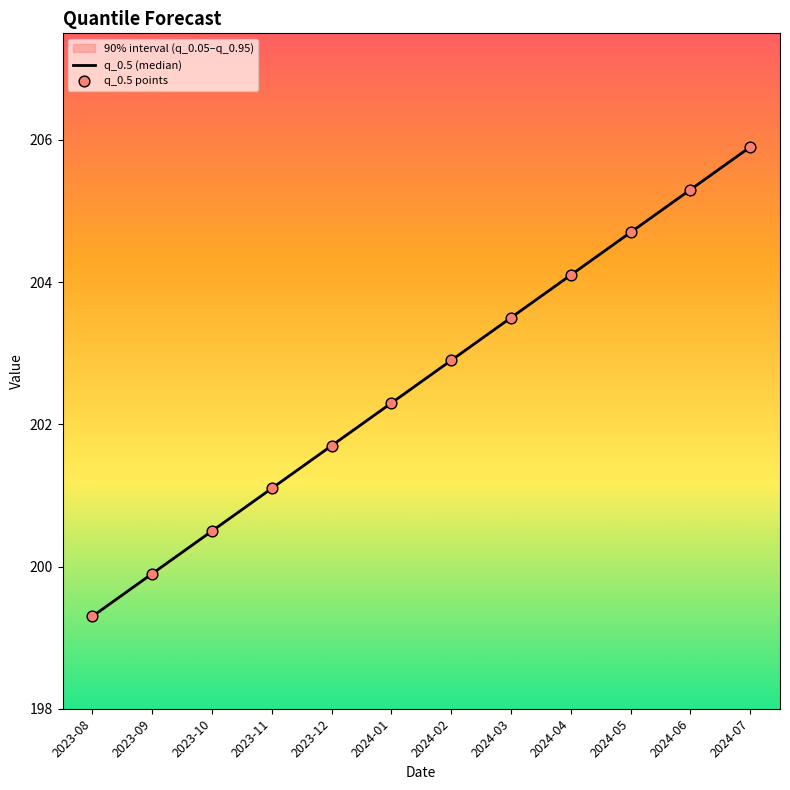

Which label corresponds to the largest value in the chart?

2024-07